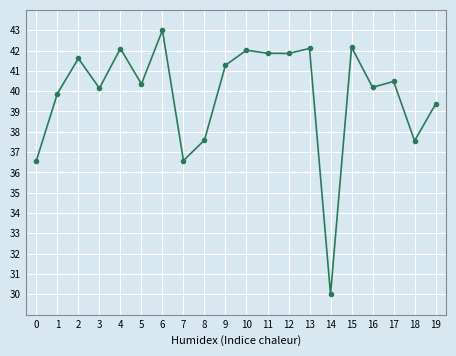

Count the number of values greater than 40.

13